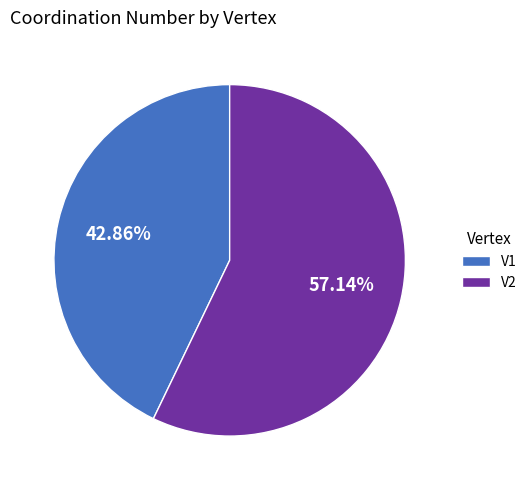

True or false: V1 accounts for 43% of the total.

True